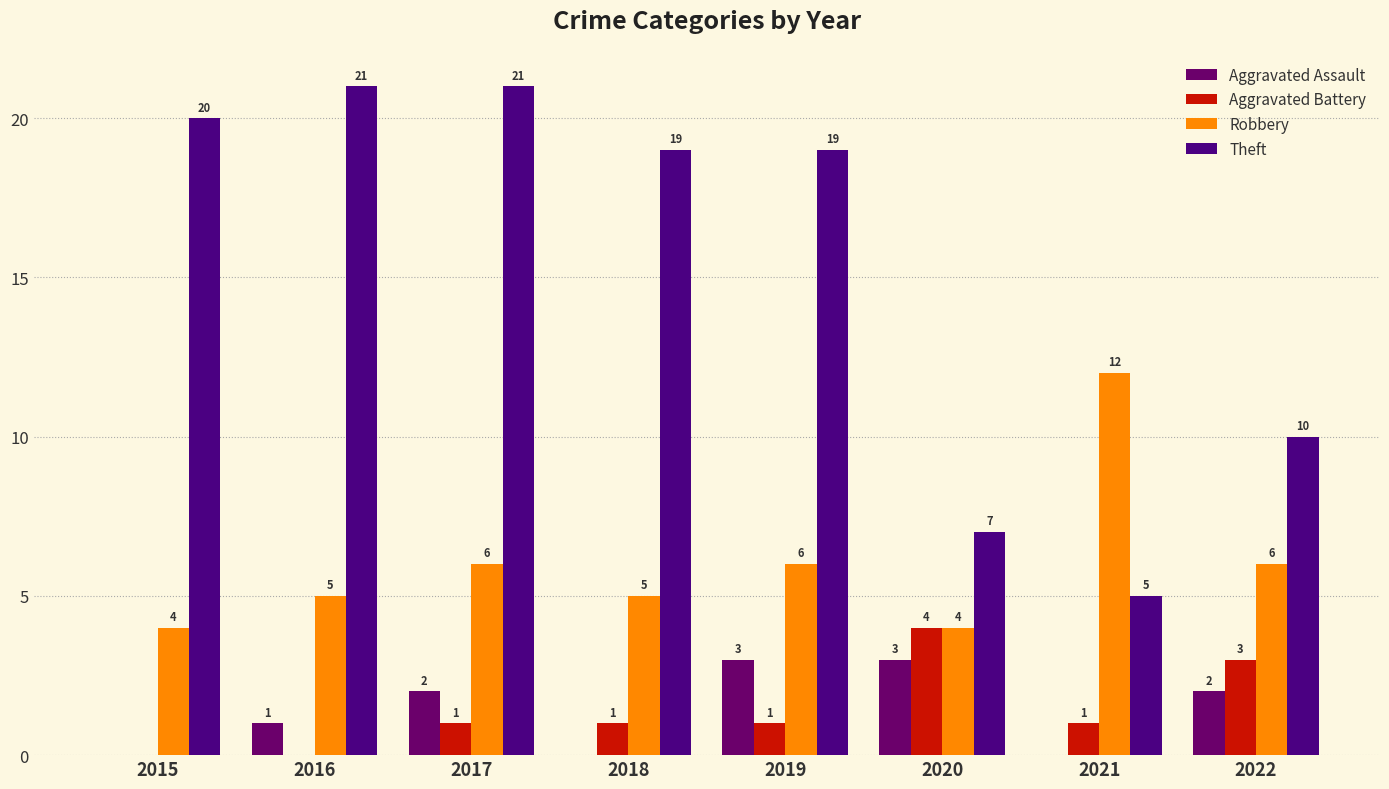

What is the difference between the maximum and minimum values in the Aggravated Assault series?

3